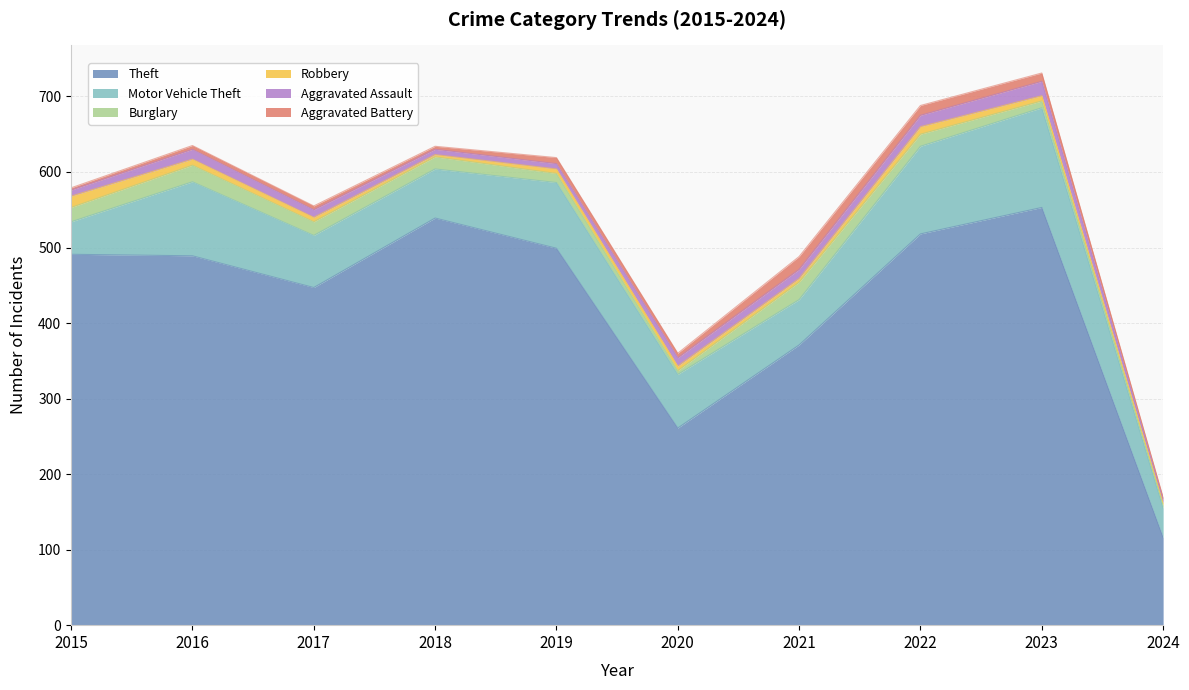

What is the sum of the Robbery values at 2024 and 2018?

6